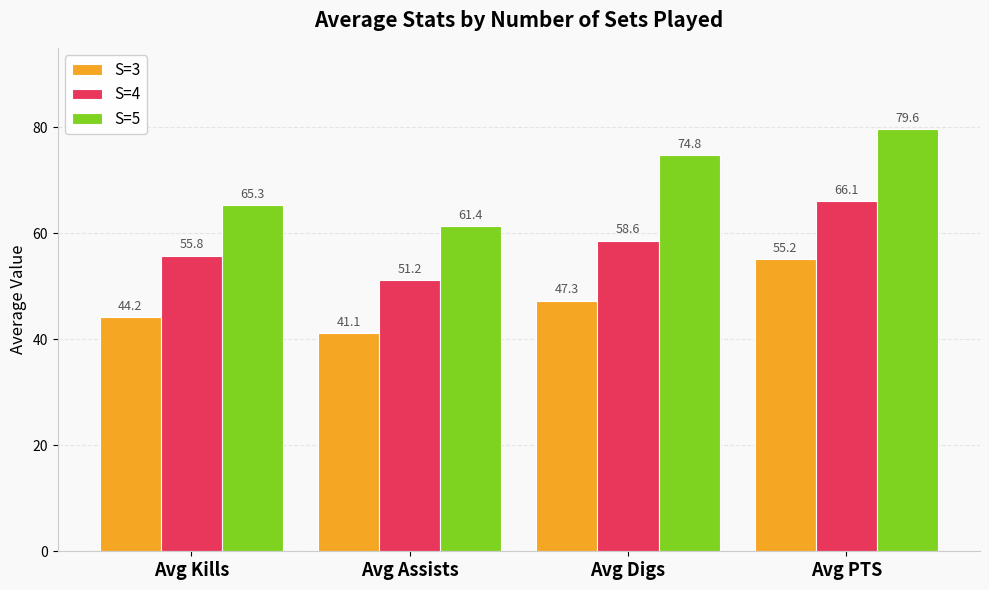

Which category has the lowest value across all series?

Avg Assists